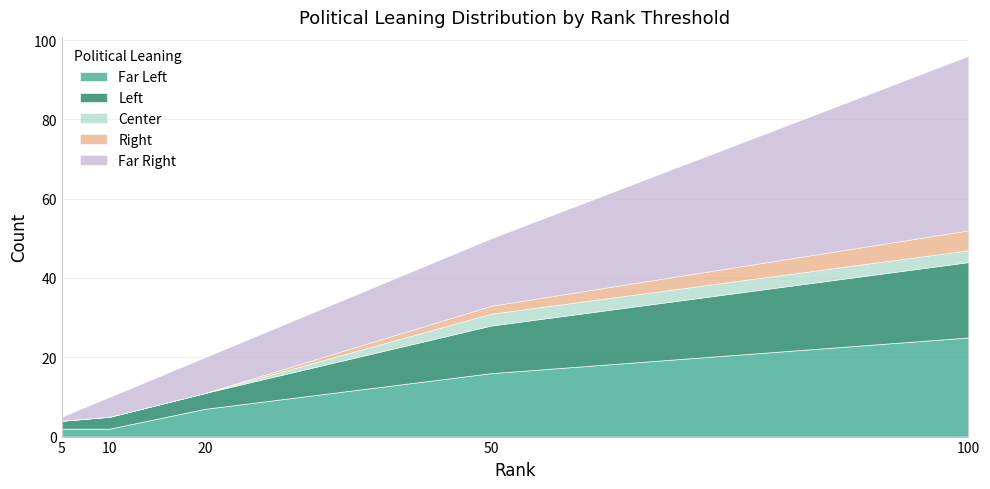

What is the difference between the highest and lowest values at 10?

5